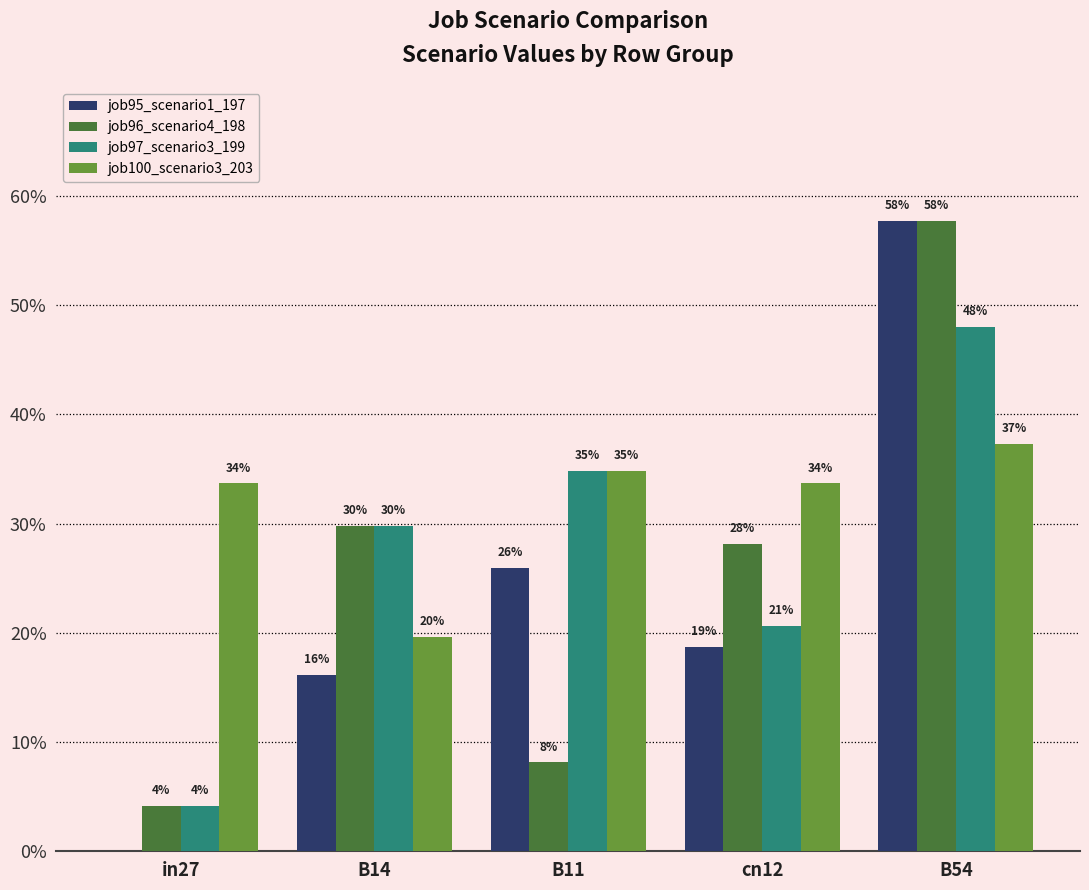

Does the chart contain stacked bars?

No